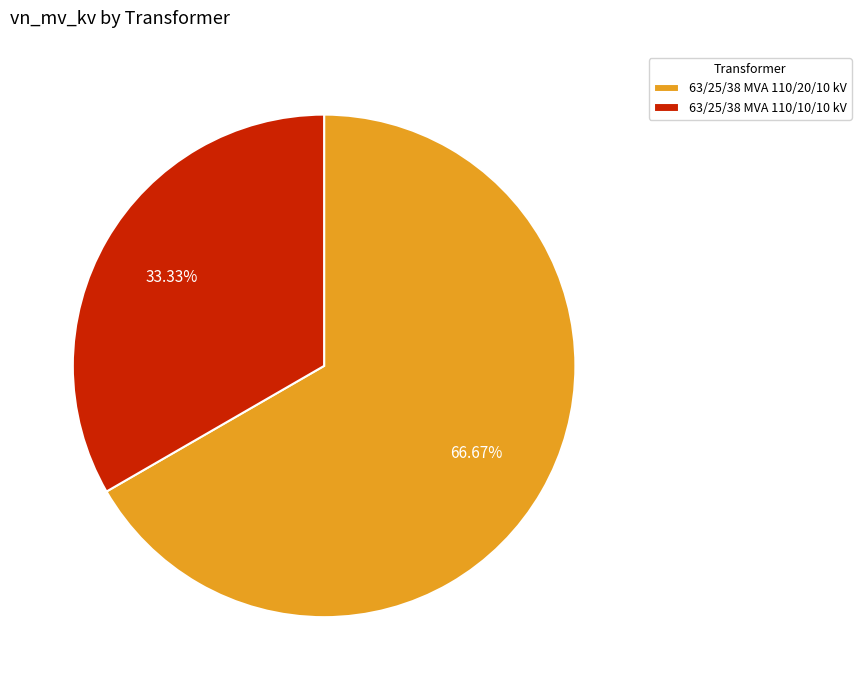

To the nearest percent, what is the difference between the largest and smallest slice percentages?

33%